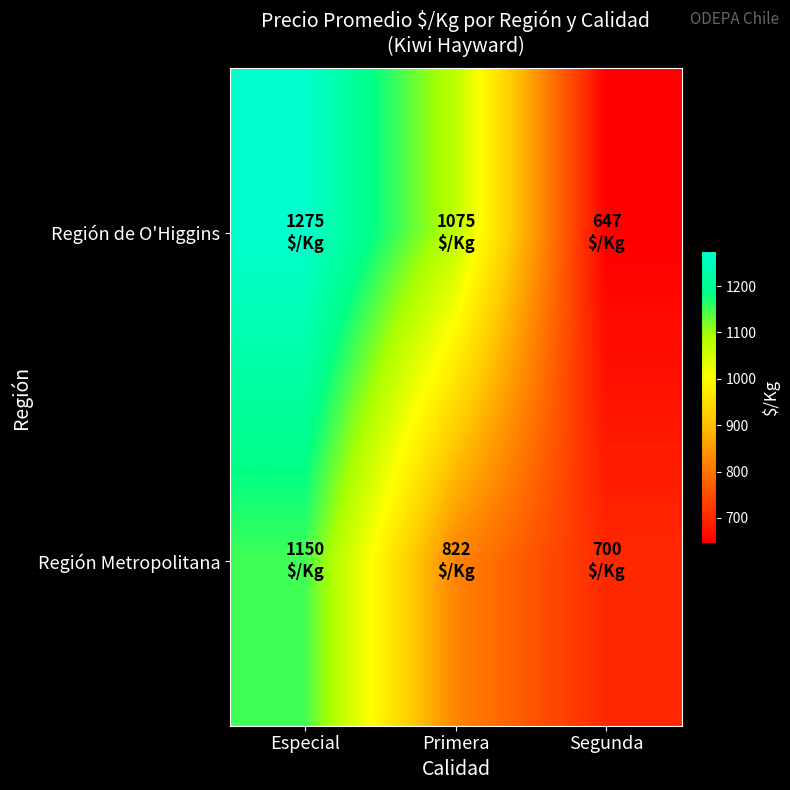

What is the maximum value shown in the chart?

1275.0